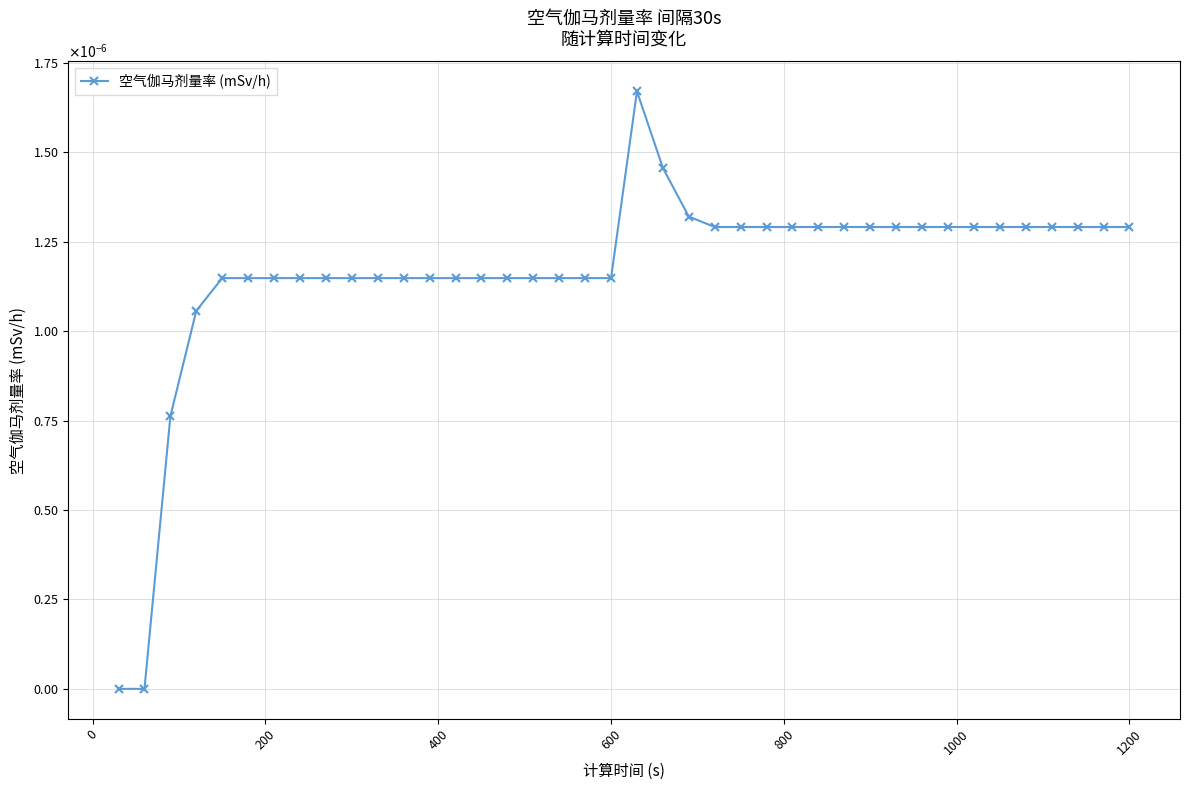

Does the chart have visible grid lines?

Yes